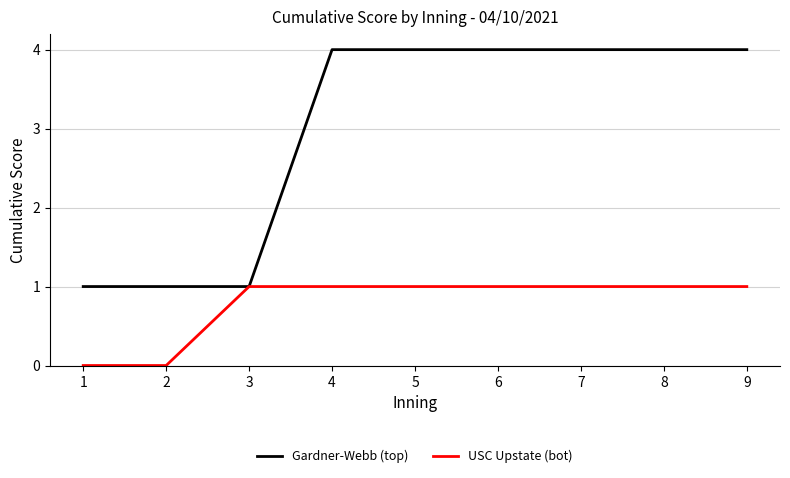

List the series in order of their peak value, lowest first.

USC Upstate (bot), Gardner-Webb (top)